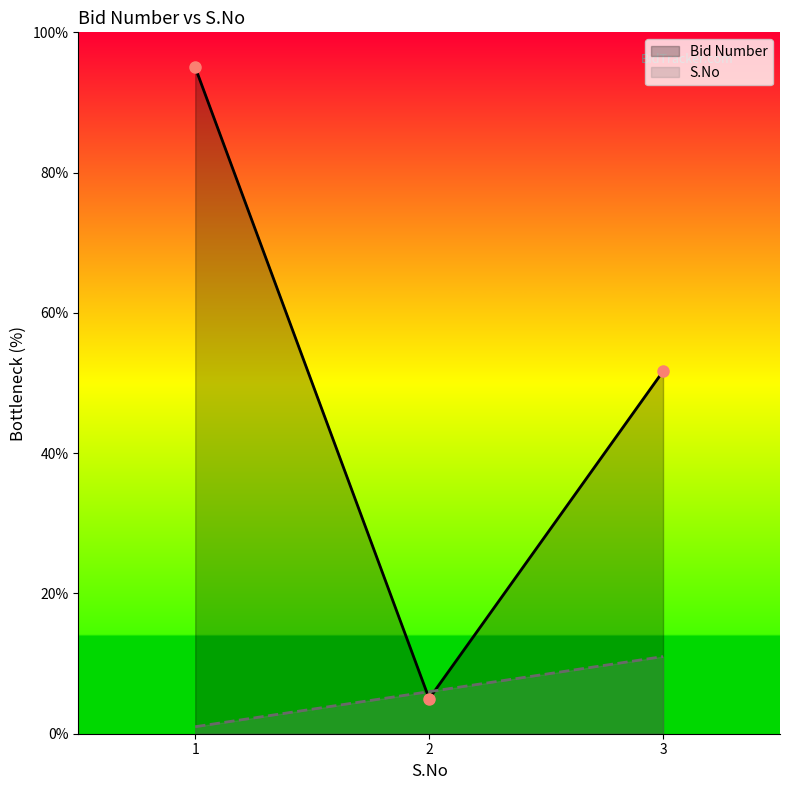

Between 1 and 2, which series saw the biggest shift?

Bid Number